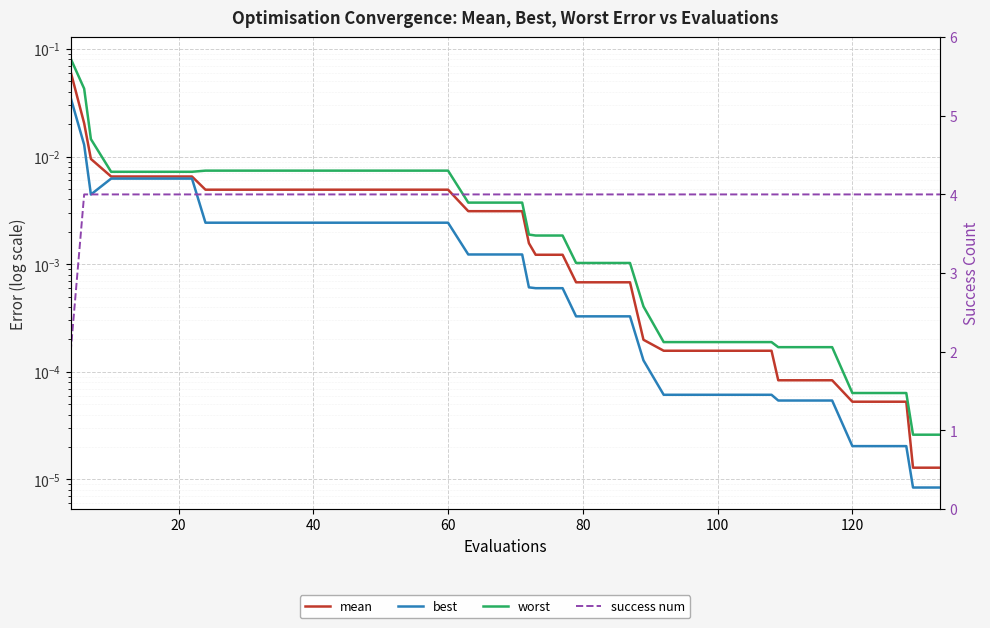

Is the value of success num at 13 greater than the value of best at 140?

Yes